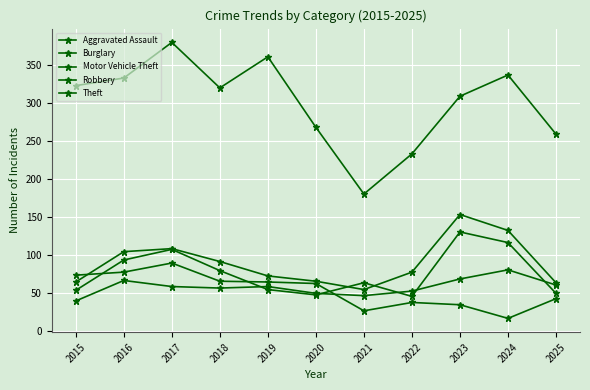

How many interior local valleys does the Motor Vehicle Theft series have?

1